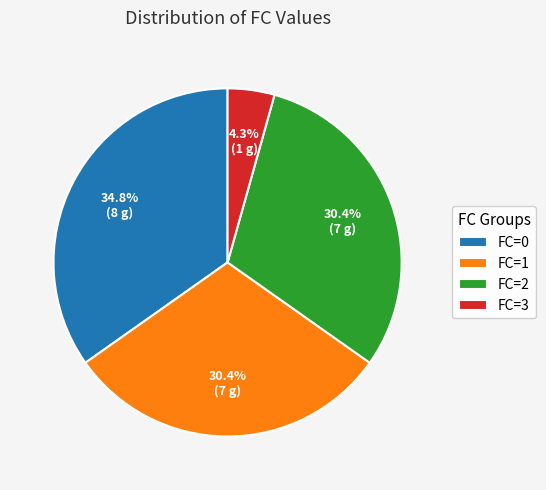

What percentage is NOT represented by FC=3?

95.7%